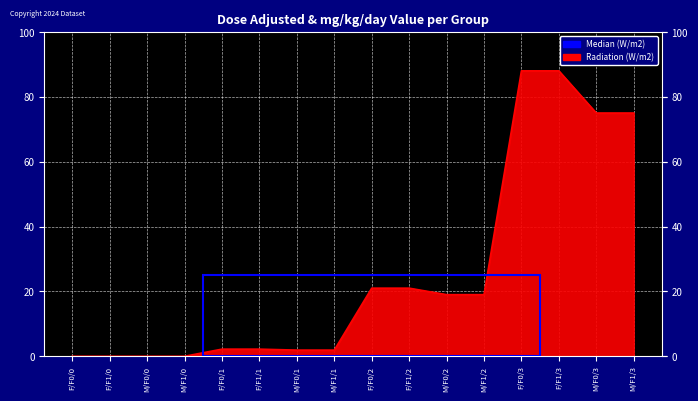

List the labels in order of value, smallest first.

F/F0/0, F/F1/0, M/F0/0, M/F1/0, M/F0/1, M/F1/1, F/F0/1, F/F1/1, M/F0/2, M/F1/2, F/F0/2, F/F1/2, M/F0/3, M/F1/3, F/F0/3, F/F1/3